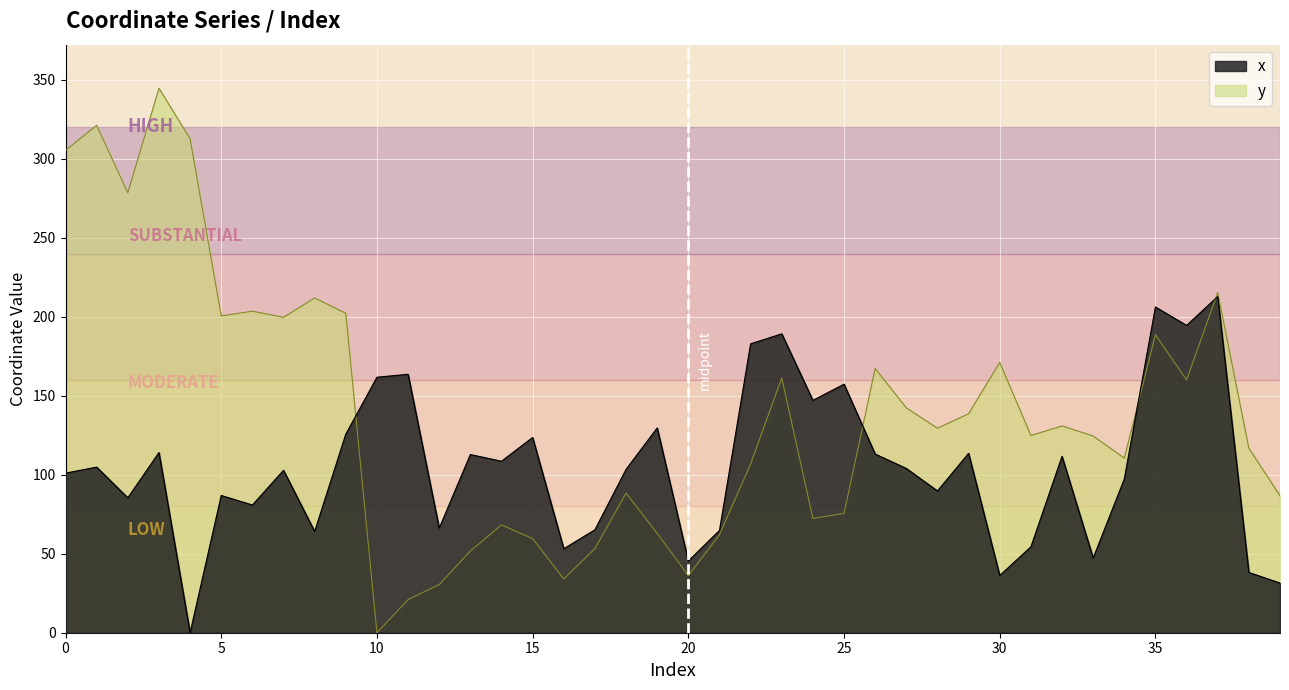

True or false: x has more than 1 points higher than both neighbors.

True